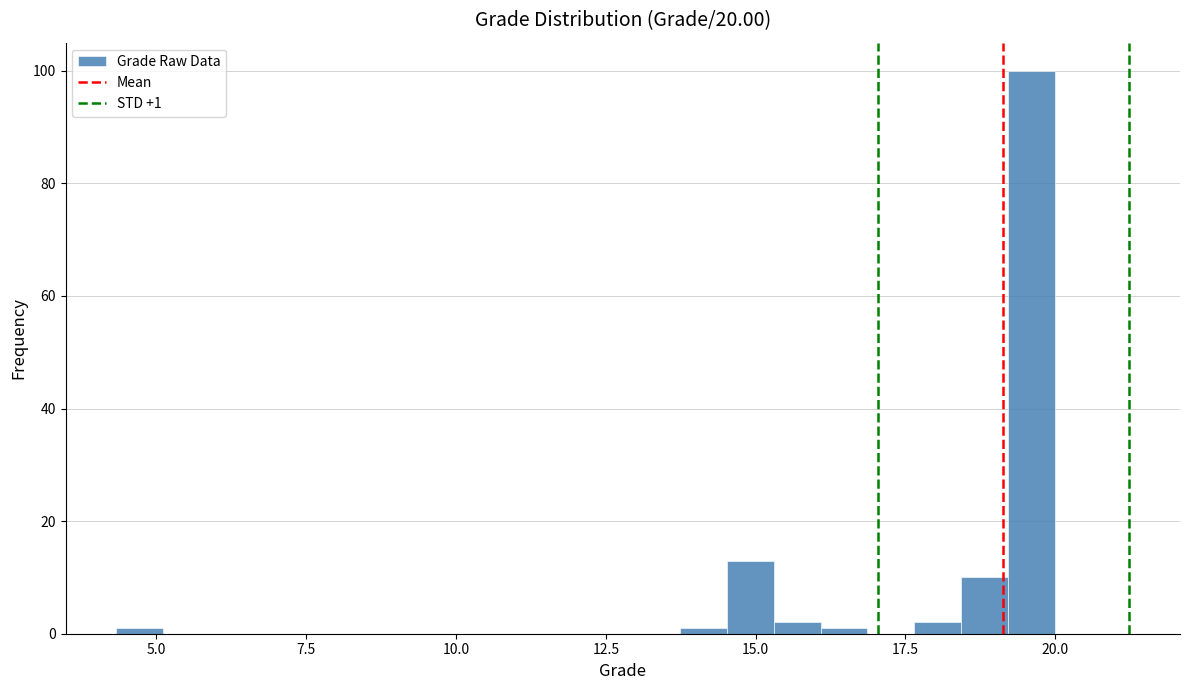

Read against the x-axis, roughly where is the centre of the tallest bar?

19.5